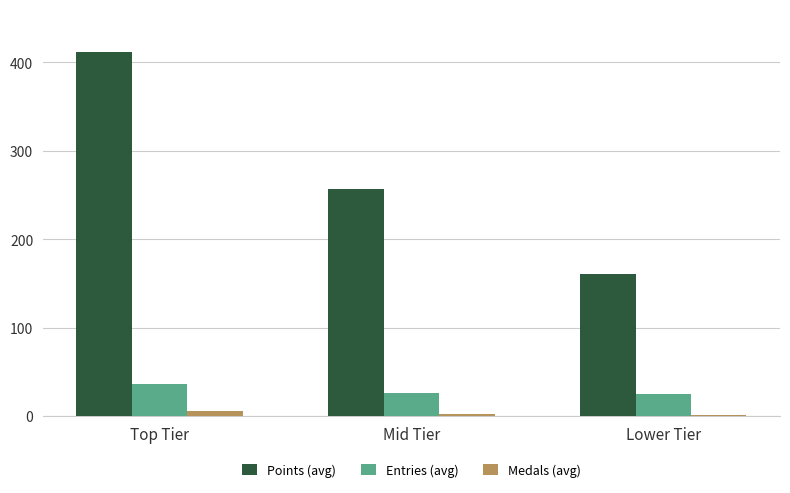

Is it true that Points (avg) equals 411.2 at Top Tier?

True